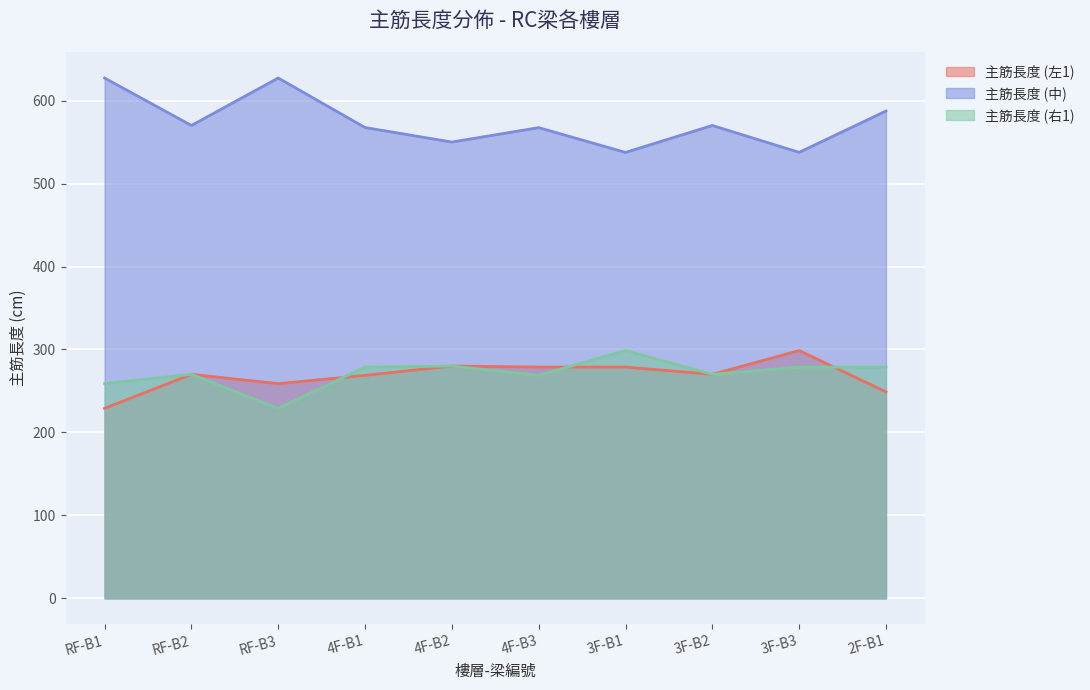

Reading right to left, extract all data points from this chart.

主筋長度 (左1): 248.9	298.7	270.0	278.8	278.8	280.0	268.8	258.8	270.0	229.0
主筋長度 (中): 587.4	537.6	570.0	537.5	567.4	550.0	567.5	627.2	570.0	627.2
主筋長度 (右1): 278.7	278.7	270.0	298.7	268.8	280.0	278.7	229.0	270.0	258.8